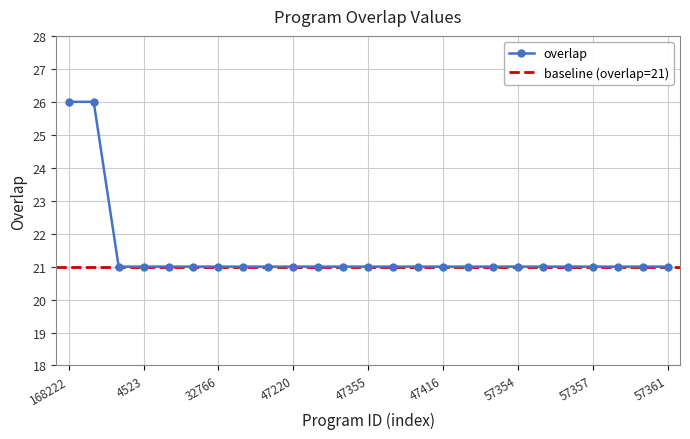

True or false: the data shows 26 at 168222.

True